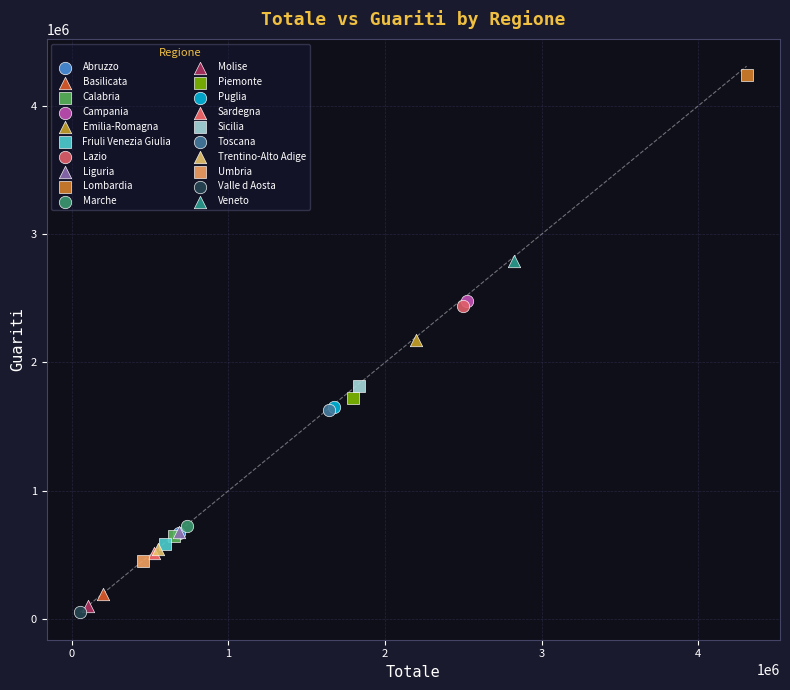

What are all the series names shown in the legend?

Abruzzo, Basilicata, Calabria, Campania, Emilia-Romagna, Friuli Venezia Giulia, Lazio, Liguria, Lombardia, Marche, Molise, Piemonte, Puglia, Sardegna, Sicilia, Toscana, Trentino-Alto Adige, Umbria, Valle d Aosta, Veneto